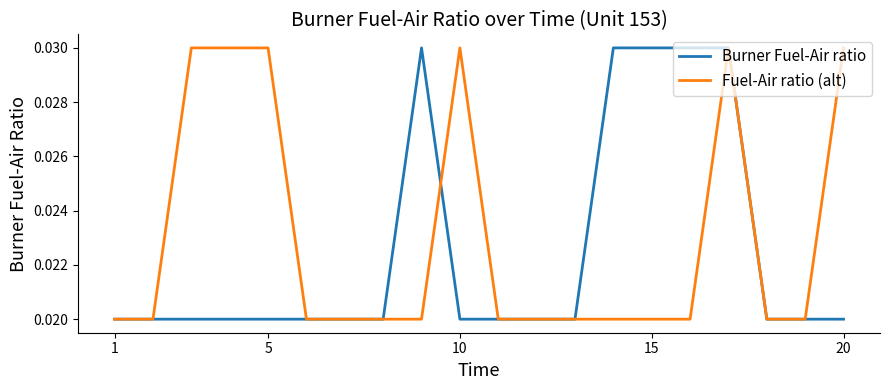

Which series has the largest total across all categories?

Fuel-Air ratio (alt)